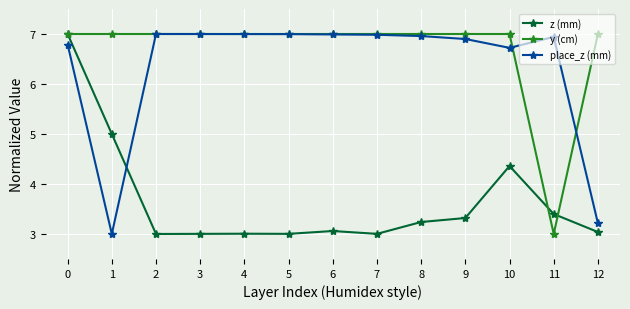

What are all the series names shown in the legend?

z (mm), y (cm), place_z (mm)